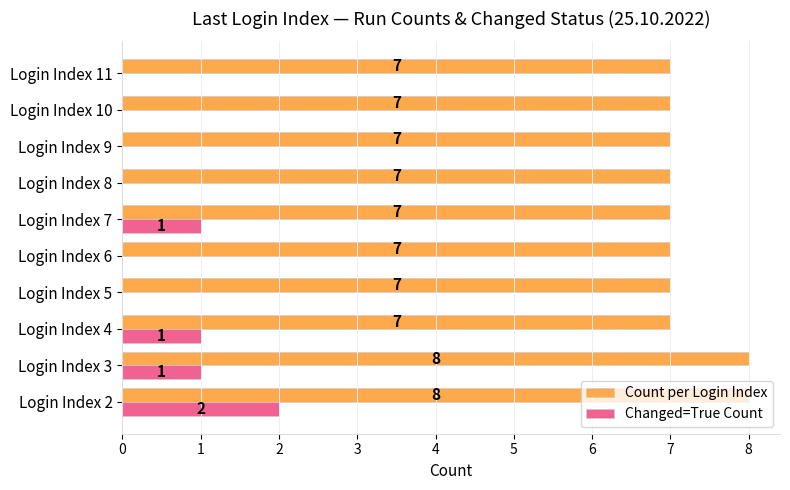

At which category is the sum across all series the highest?

Login Index 2